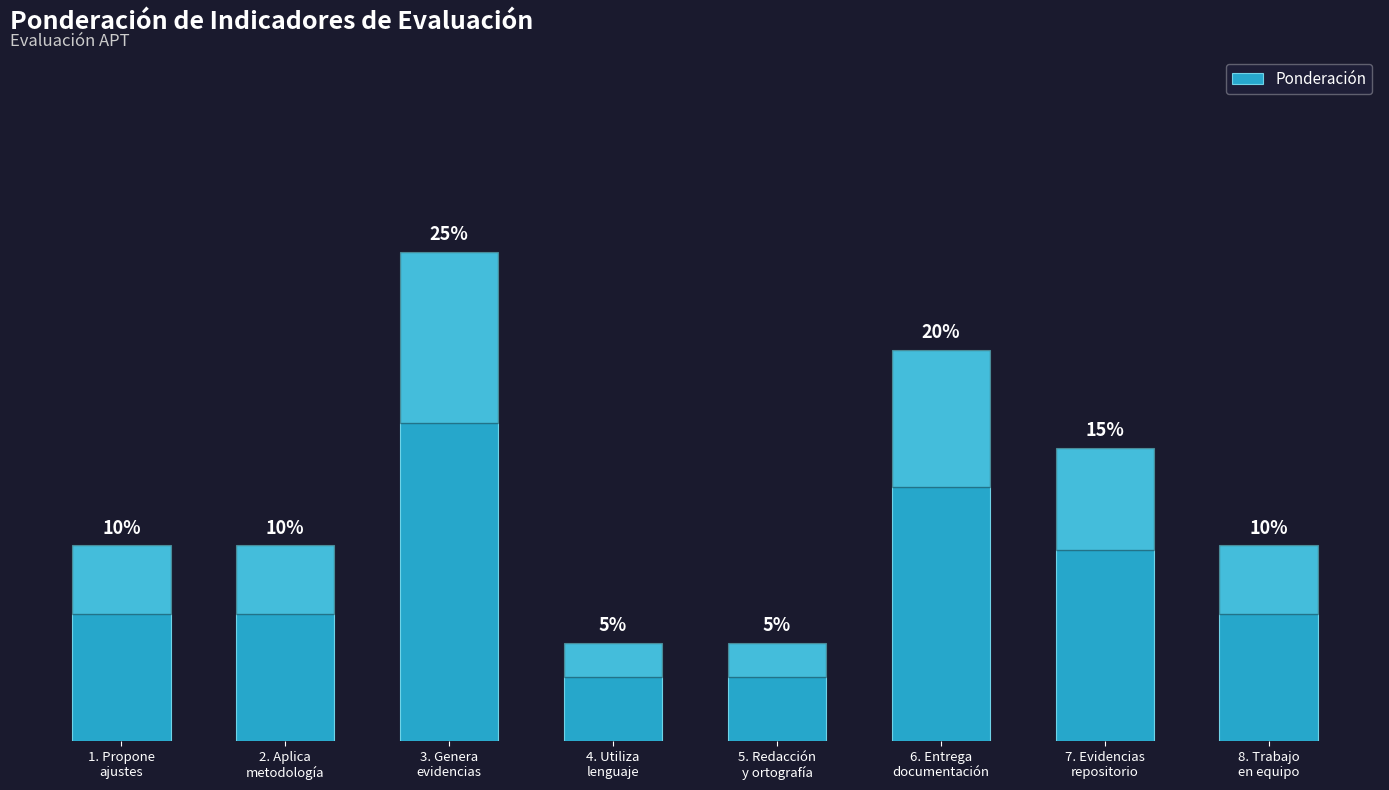

Does the chart contain any negative values?

No